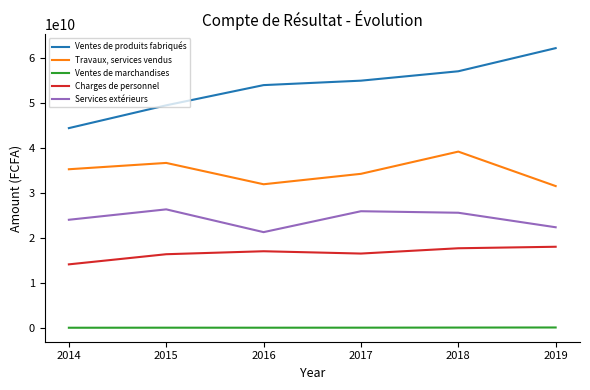

True or false: Charges de personnel and Ventes de produits fabriqués cross at least once.

False